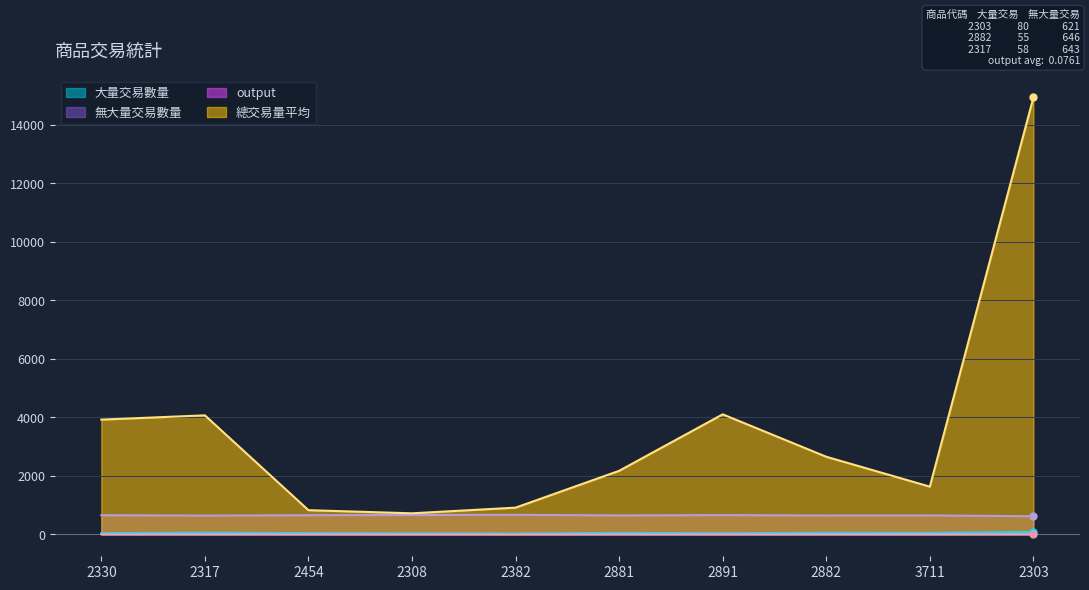

True or false: output and 總交易量平均 intersect in this chart.

False